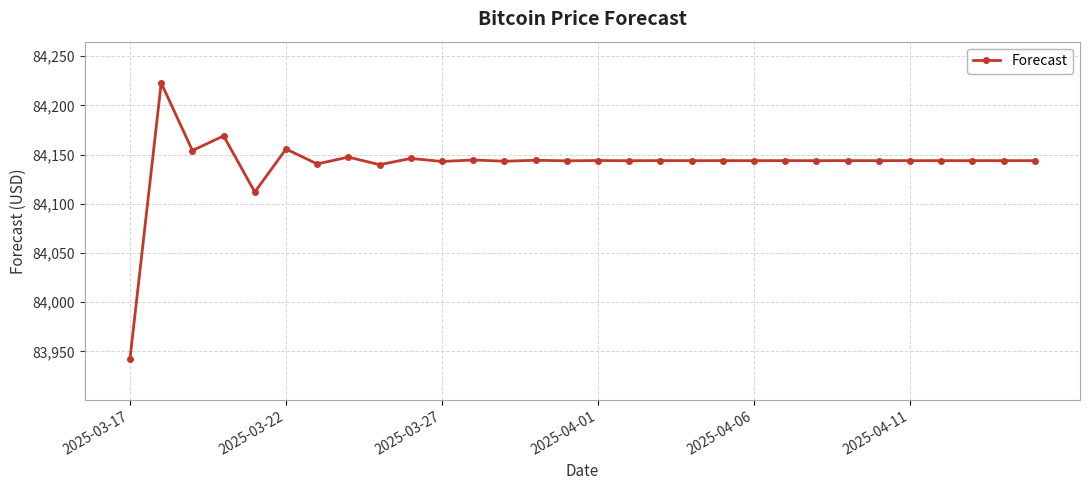

What is the value of the 19th point from the left?

84143.8